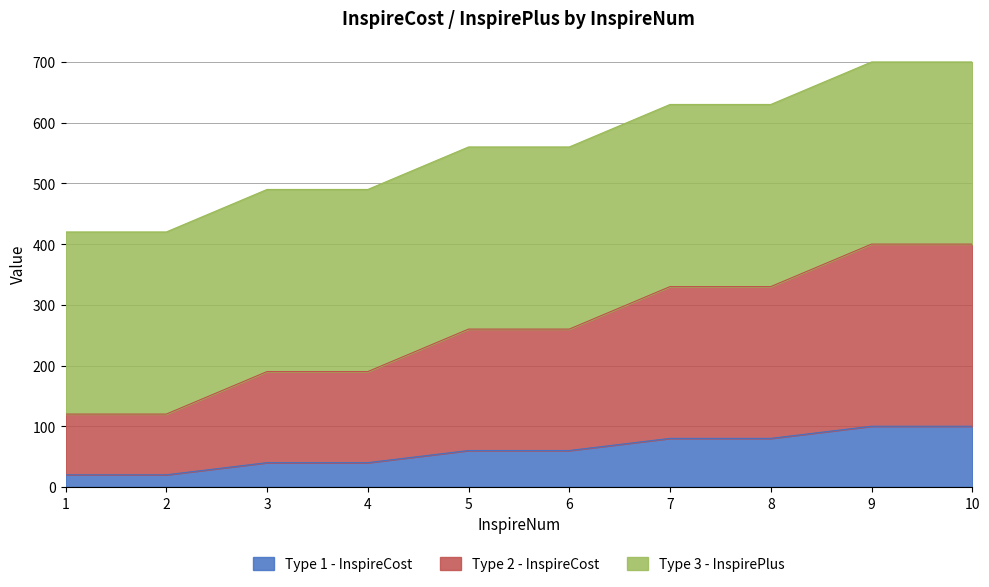

The value of Type 1 - InspireCost at 7 is 41. True or false?

False